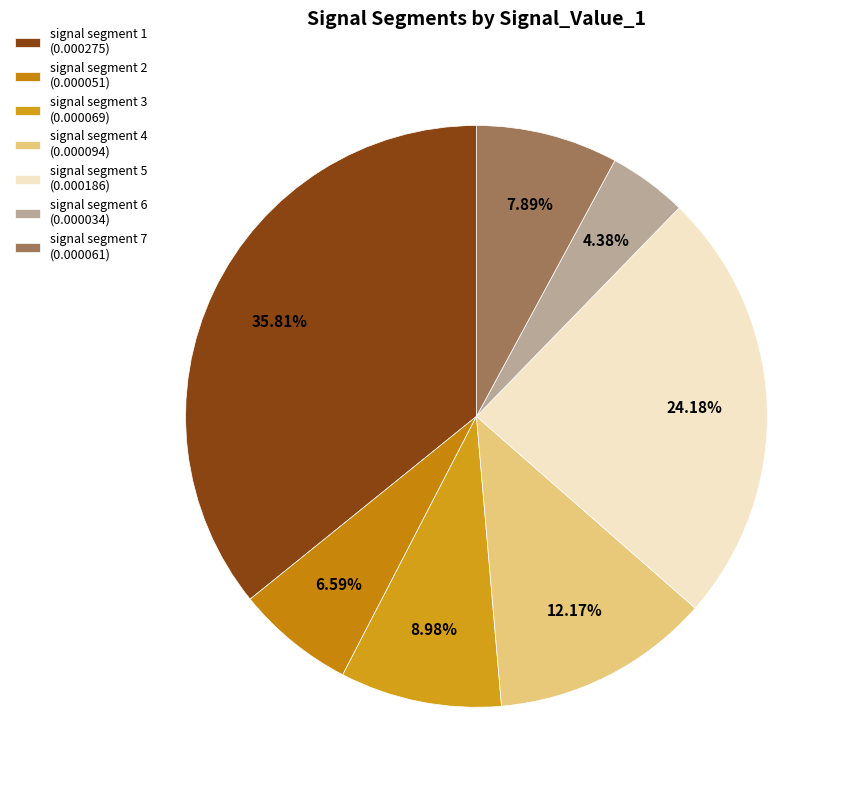

How many slices are in this pie chart?

7